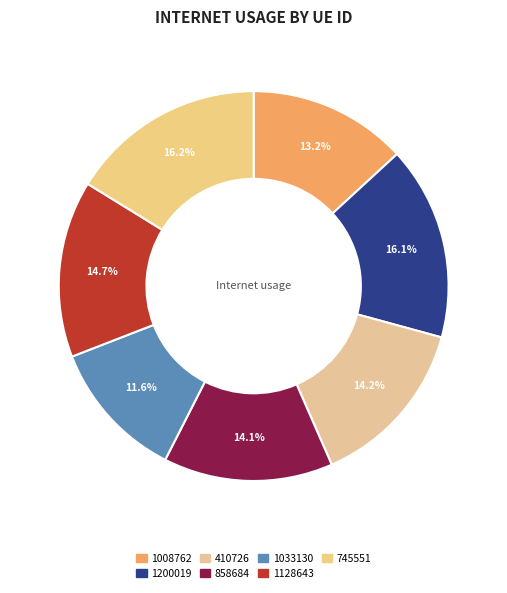

Is the sum of 1128643 and 1008762 greater than half?

No